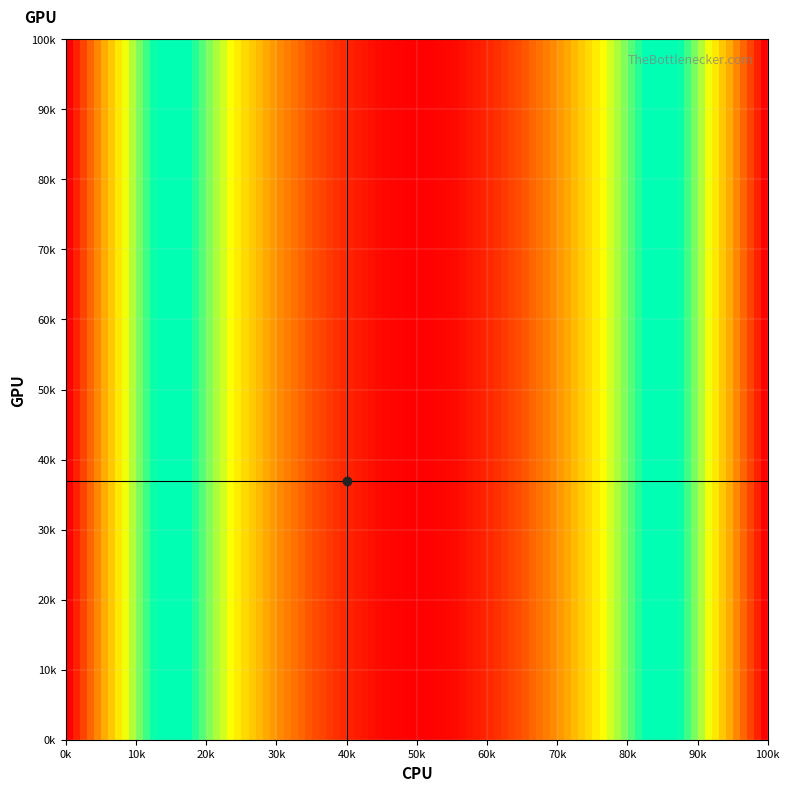

Reading left to right, extract all data points from this chart.

1: 0=100	1=81	2=64	3=49	4=36	5=25	6=16	7=9	8=4	9=1	10=0	11=1	12=4	13=9	14=16	15=25	16=36	17=49	18=64	19=81	20=100
2: 0=100	1=81	2=64	3=49	4=36	5=25	6=16	7=9	8=4	9=1	10=0	11=1	12=4	13=9	14=16	15=25	16=36	17=49	18=64	19=81	20=100
3: 0=100	1=81	2=64	3=49	4=36	5=25	6=16	7=9	8=4	9=1	10=0	11=1	12=4	13=9	14=16	15=25	16=36	17=49	18=64	19=81	20=100
4: 0=100	1=81	2=64	3=49	4=36	5=25	6=16	7=9	8=4	9=1	10=0	11=1	12=4	13=9	14=16	15=25	16=36	17=49	18=64	19=81	20=100
5: 0=100	1=81	2=64	3=49	4=36	5=25	6=16	7=9	8=4	9=1	10=0	11=1	12=4	13=9	14=16	15=25	16=36	17=49	18=64	19=81	20=100
6: 0=100	1=81	2=64	3=49	4=36	5=25	6=16	7=9	8=4	9=1	10=0	11=1	12=4	13=9	14=16	15=25	16=36	17=49	18=64	19=81	20=100
7: 0=100	1=81	2=64	3=49	4=36	5=25	6=16	7=9	8=4	9=1	10=0	11=1	12=4	13=9	14=16	15=25	16=36	17=49	18=64	19=81	20=100
8: 0=100	1=81	2=64	3=49	4=36	5=25	6=16	7=9	8=4	9=1	10=0	11=1	12=4	13=9	14=16	15=25	16=36	17=49	18=64	19=81	20=100
9: 0=100	1=81	2=64	3=49	4=36	5=25	6=16	7=9	8=4	9=1	10=0	11=1	12=4	13=9	14=16	15=25	16=36	17=49	18=64	19=81	20=100
10: 0=100	1=81	2=64	3=49	4=36	5=25	6=16	7=9	8=4	9=1	10=0	11=1	12=4	13=9	14=16	15=25	16=36	17=49	18=64	19=81	20=100
11: 0=100	1=81	2=64	3=49	4=36	5=25	6=16	7=9	8=4	9=1	10=0	11=1	12=4	13=9	14=16	15=25	16=36	17=49	18=64	19=81	20=100
12: 0=100	1=81	2=64	3=49	4=36	5=25	6=16	7=9	8=4	9=1	10=0	11=1	12=4	13=9	14=16	15=25	16=36	17=49	18=64	19=81	20=100
13: 0=100	1=81	2=64	3=49	4=36	5=25	6=16	7=9	8=4	9=1	10=0	11=1	12=4	13=9	14=16	15=25	16=36	17=49	18=64	19=81	20=100
14: 0=100	1=81	2=64	3=49	4=36	5=25	6=16	7=9	8=4	9=1	10=0	11=1	12=4	13=9	14=16	15=25	16=36	17=49	18=64	19=81	20=100
15: 0=100	1=81	2=64	3=49	4=36	5=25	6=16	7=9	8=4	9=1	10=0	11=1	12=4	13=9	14=16	15=25	16=36	17=49	18=64	19=81	20=100
16: 0=100	1=81	2=64	3=49	4=36	5=25	6=16	7=9	8=4	9=1	10=0	11=1	12=4	13=9	14=16	15=25	16=36	17=49	18=64	19=81	20=100
17: 0=100	1=81	2=64	3=49	4=36	5=25	6=16	7=9	8=4	9=1	10=0	11=1	12=4	13=9	14=16	15=25	16=36	17=49	18=64	19=81	20=100
18: 0=100	1=81	2=64	3=49	4=36	5=25	6=16	7=9	8=4	9=1	10=0	11=1	12=4	13=9	14=16	15=25	16=36	17=49	18=64	19=81	20=100
19: 0=100	1=81	2=64	3=49	4=36	5=25	6=16	7=9	8=4	9=1	10=0	11=1	12=4	13=9	14=16	15=25	16=36	17=49	18=64	19=81	20=100
20: 0=100	1=81	2=64	3=49	4=36	5=25	6=16	7=9	8=4	9=1	10=0	11=1	12=4	13=9	14=16	15=25	16=36	17=49	18=64	19=81	20=100
21: 0=100	1=81	2=64	3=49	4=36	5=25	6=16	7=9	8=4	9=1	10=0	11=1	12=4	13=9	14=16	15=25	16=36	17=49	18=64	19=81	20=100